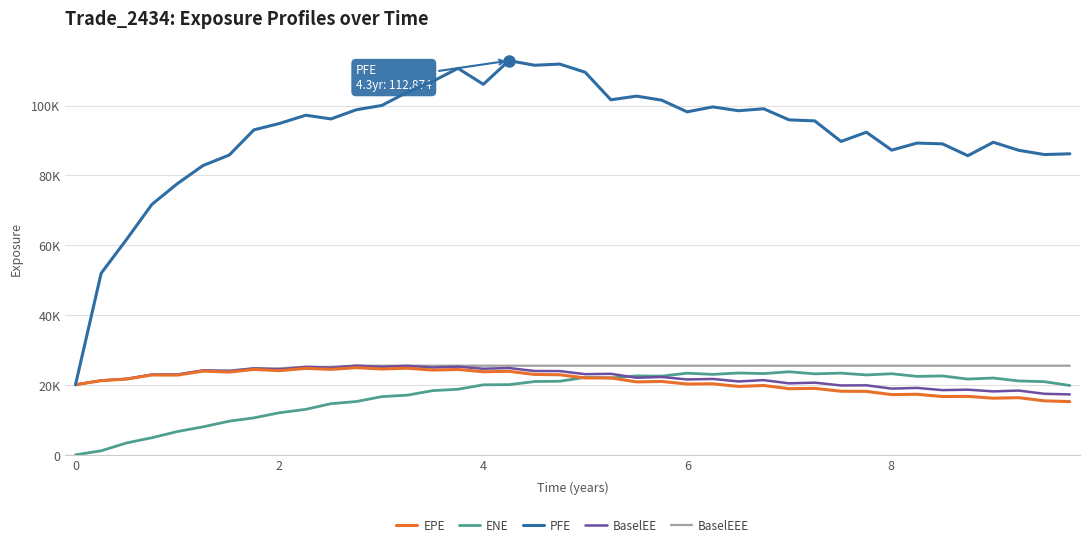

What are all the series names shown in the legend?

EPE, ENE, PFE, BaselEE, BaselEEE